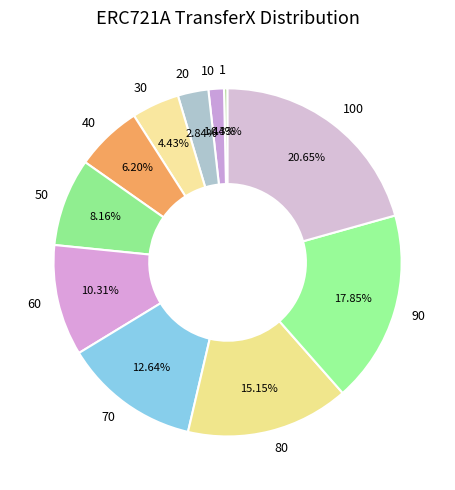

How much of the chart is everything except 10?

98.6%